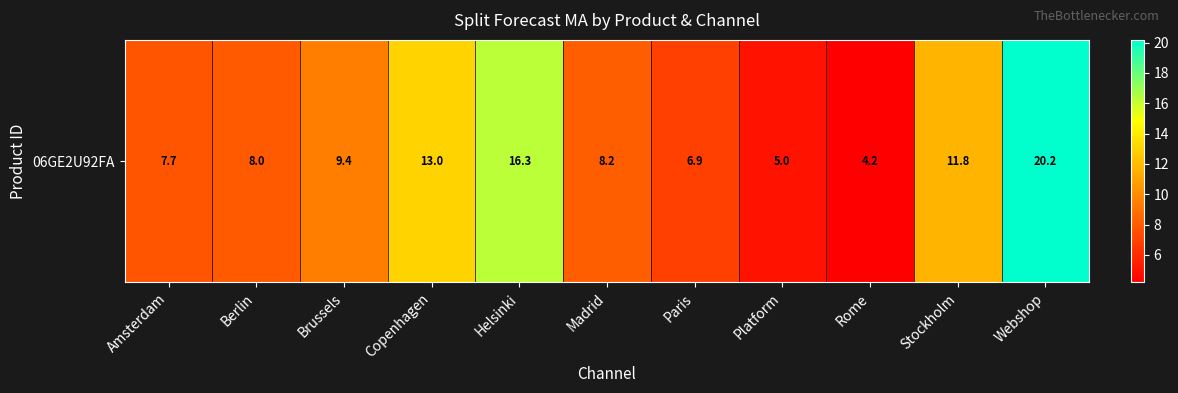

Reading left to right, transcribe all the data shown in this chart.

7.7	8.0	9.4	13.0	16.3	8.2	6.9	5.0	4.2	11.8	20.2